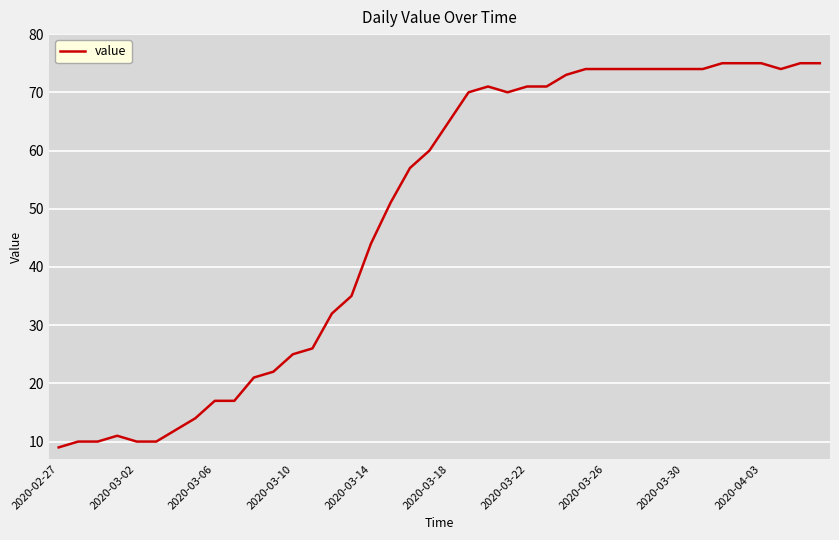

What is the maximum value shown in the chart?

75